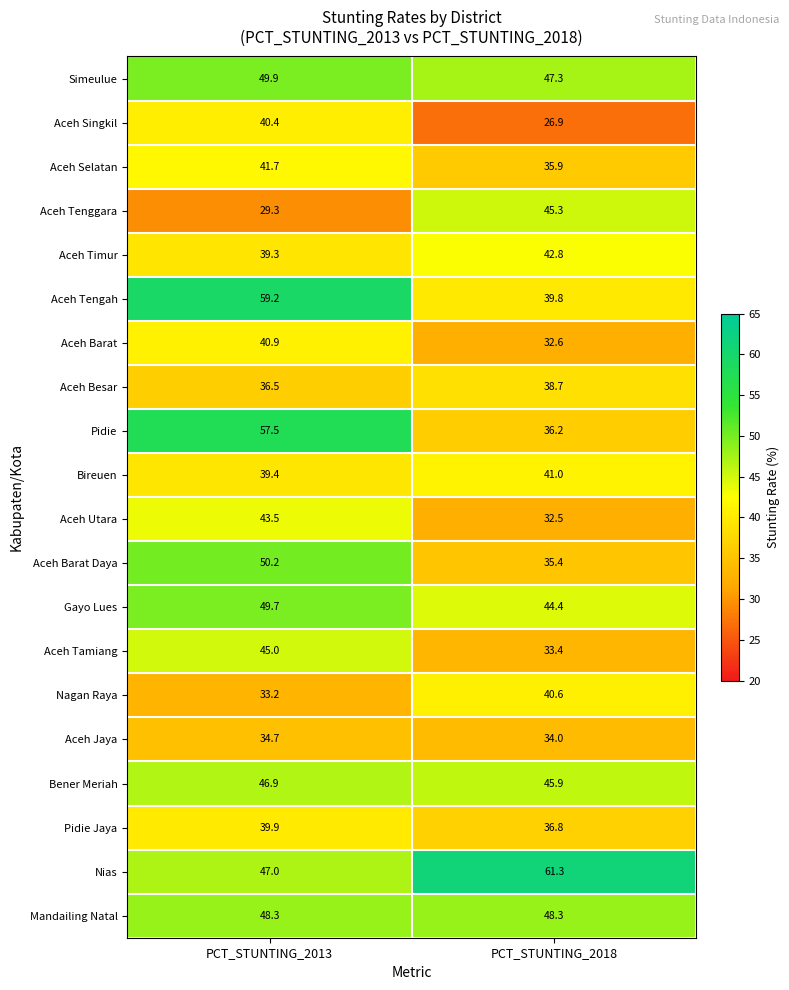

What is the total value across all series at PCT_STUNTING_2013?

872.5